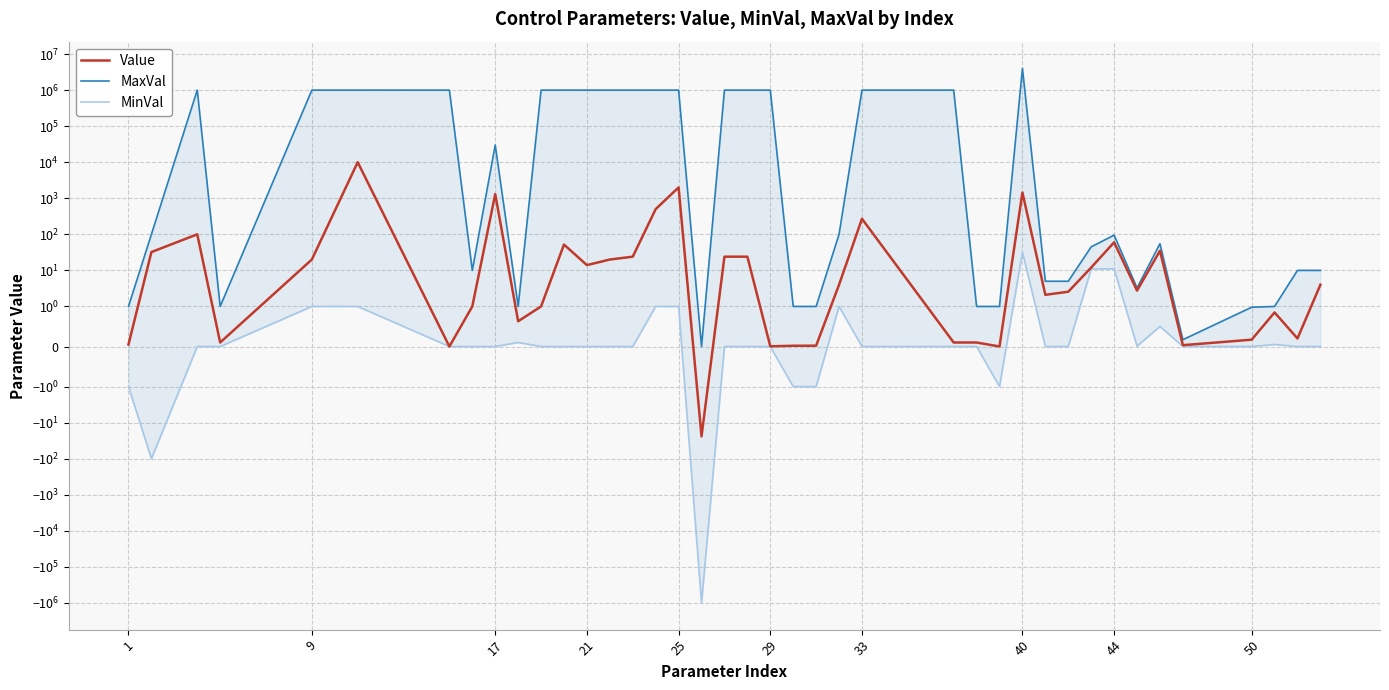

How many positive values does the Value series have?

37